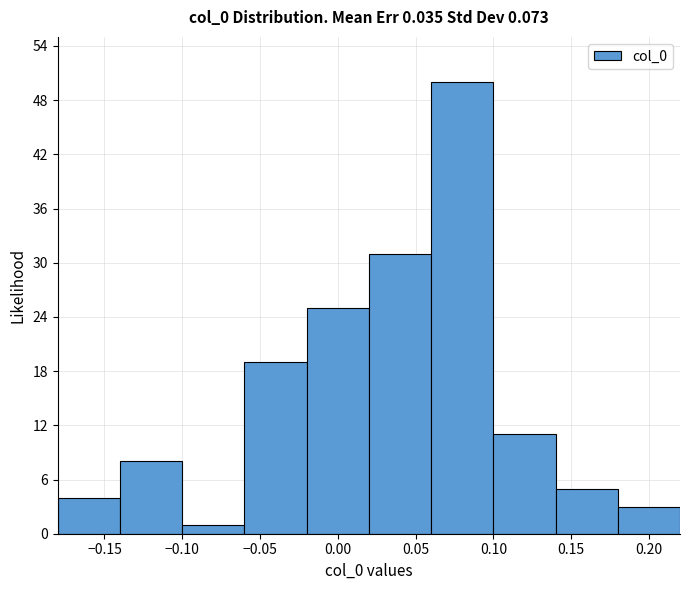

Reading left to right, transcribe this chart: for each bar, give the range it covers on the x-axis and its height. The values are not printed on the chart, so give them approximately, as read against the axis.

-0.18 to -0.14: 4
-0.14 to -0.10: 8
-0.10 to -0.06: 1
-0.06 to -0.02: 19
-0.02 to 0.02: 25
0.02 to 0.06: 31
0.06 to 0.10: 50
0.10 to 0.14: 11
0.14 to 0.18: 5
0.18 to 0.22: 3